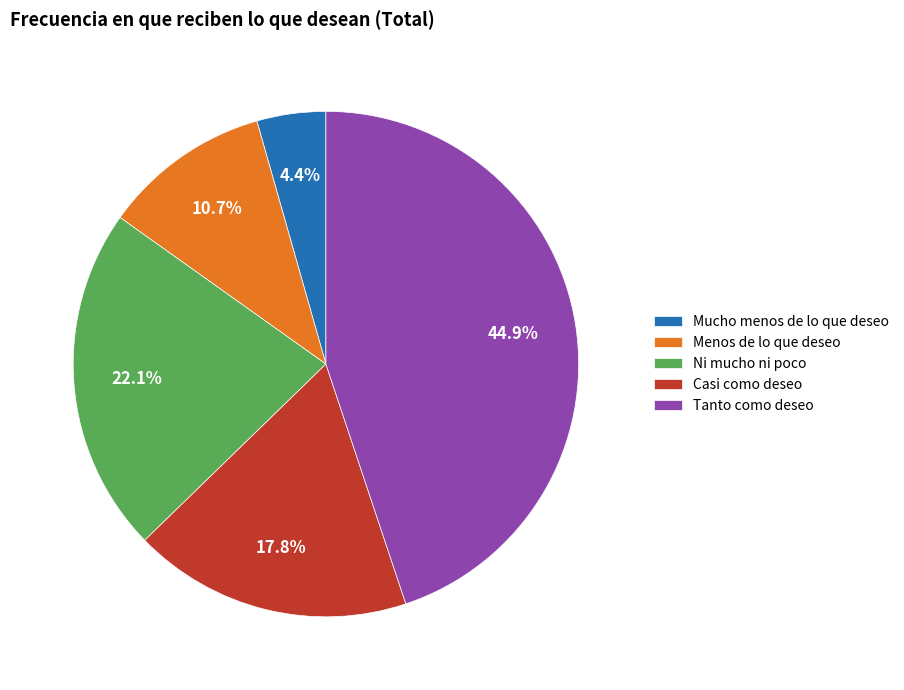

Rank the categories by value from highest to lowest.

Tanto como deseo, Ni mucho ni poco, Casi como deseo, Menos de lo que deseo, Mucho menos de lo que deseo